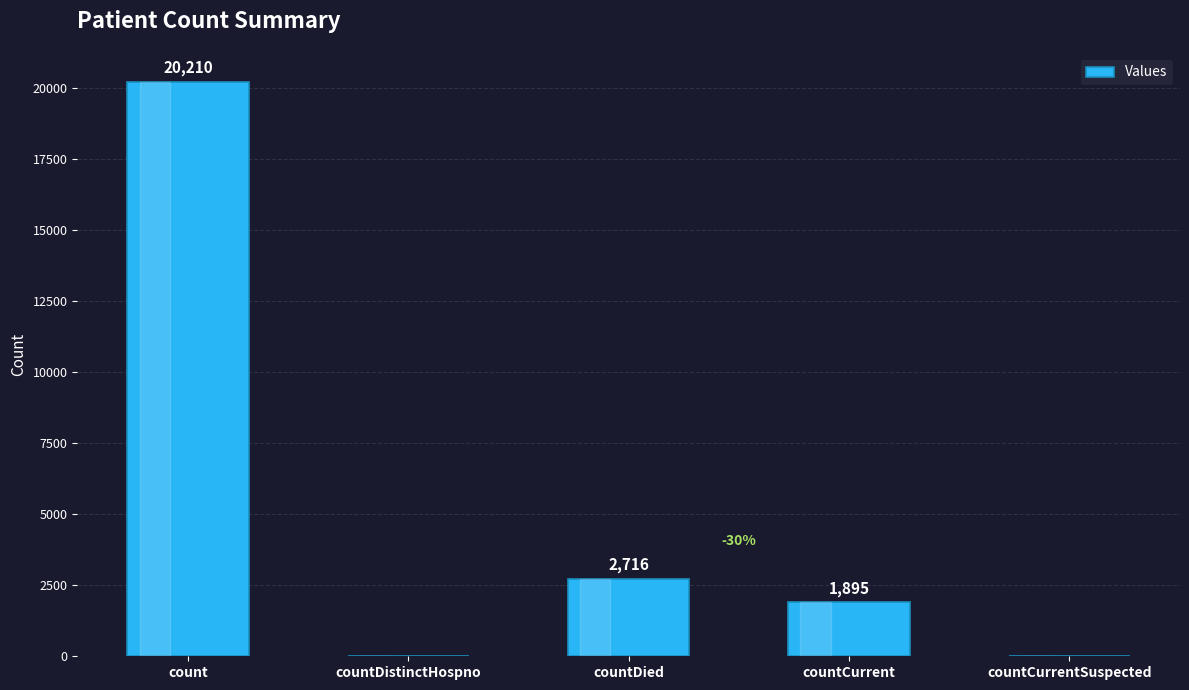

Which category has the highest value across all series?

count